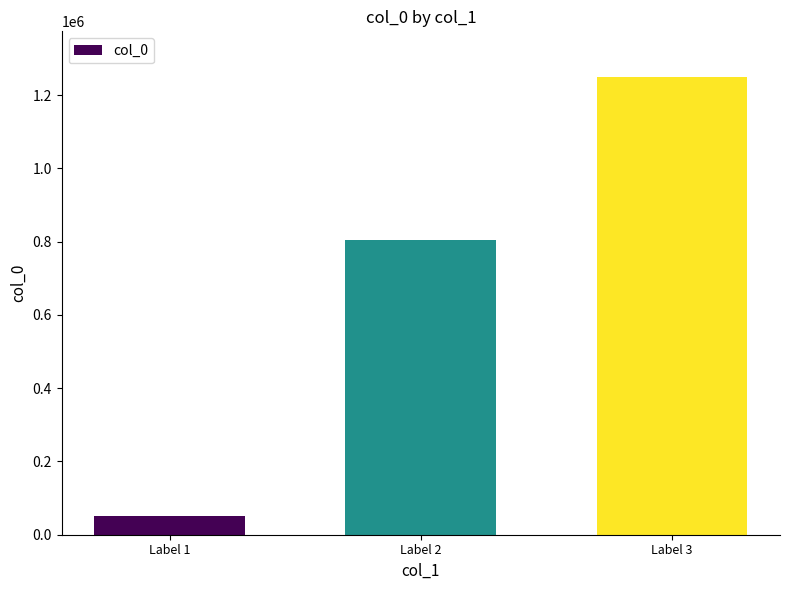

What is the difference between the second highest and minimum values?

754840